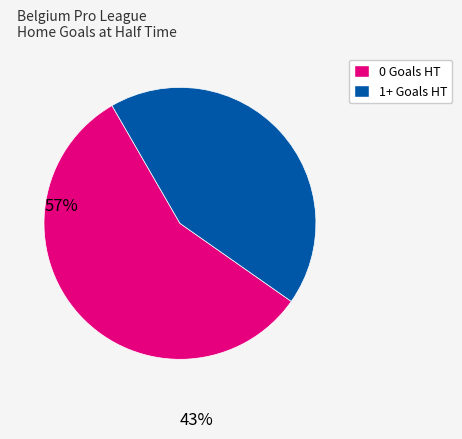

Is there any slice that represents more than half of the pie?

Yes